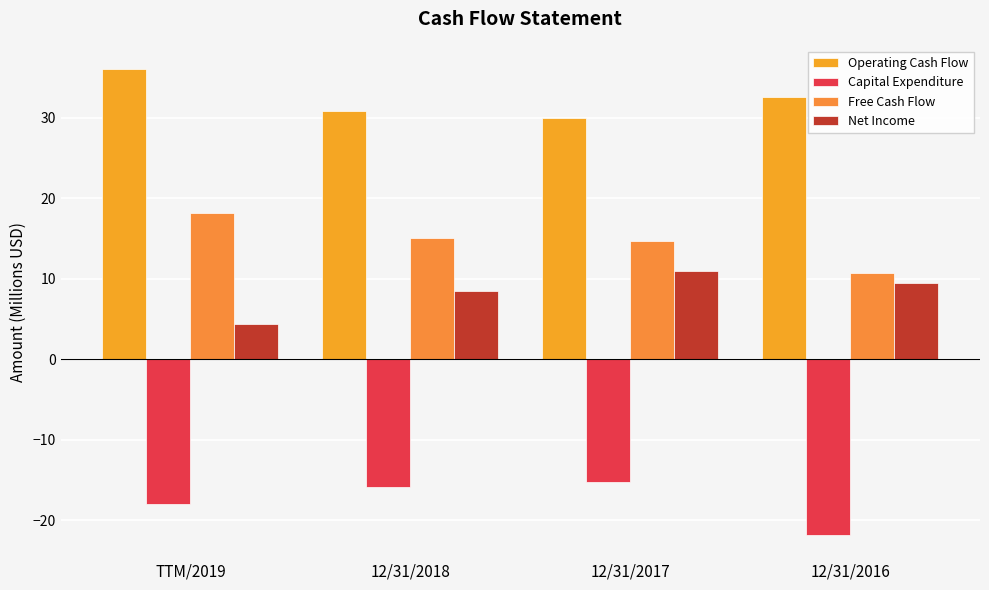

What is the difference between the maximum and minimum values in the Capital Expenditure series?

6.6